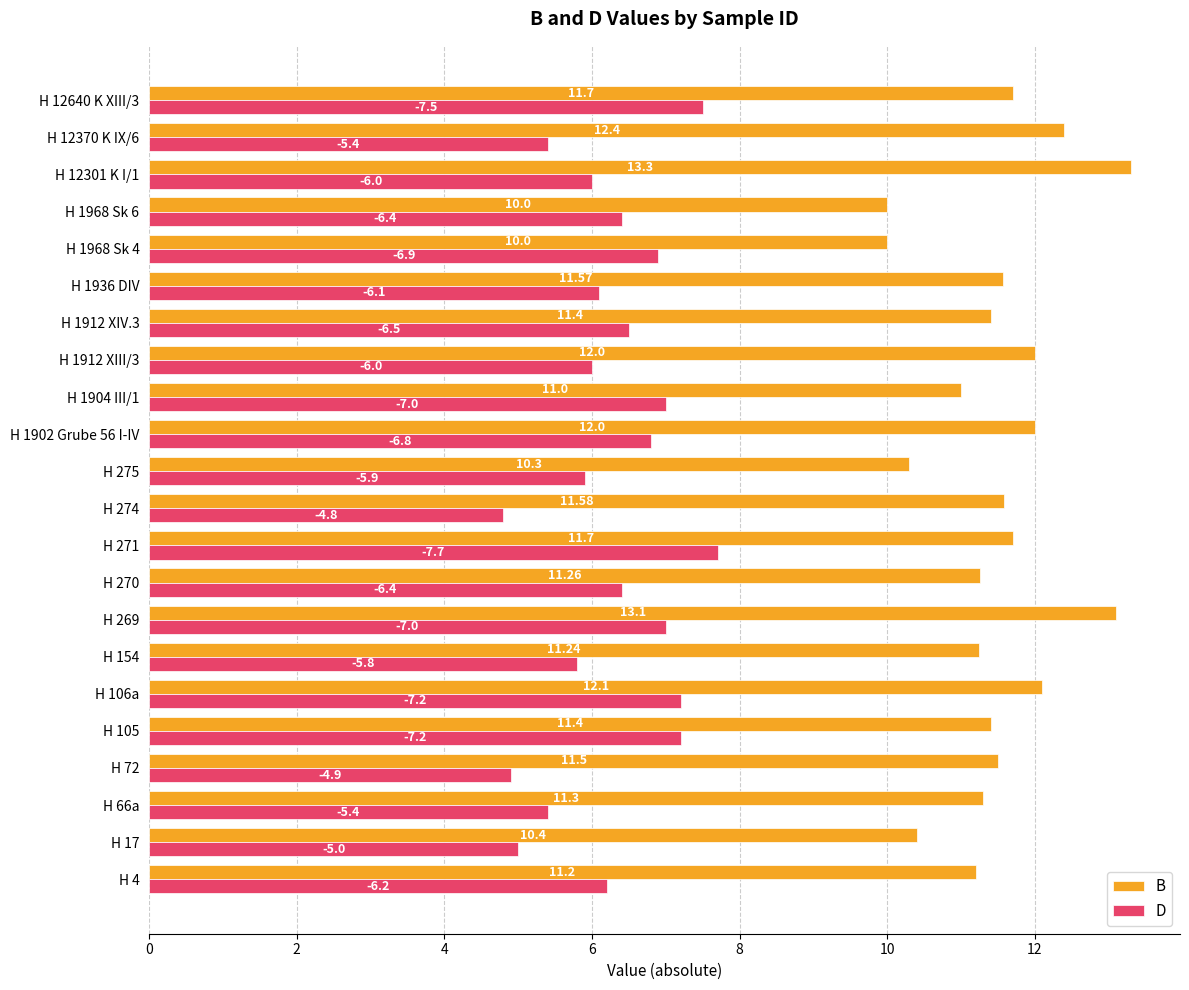

Is the value of B at H 1968 Sk 4 greater than the value of D at H 271?

Yes